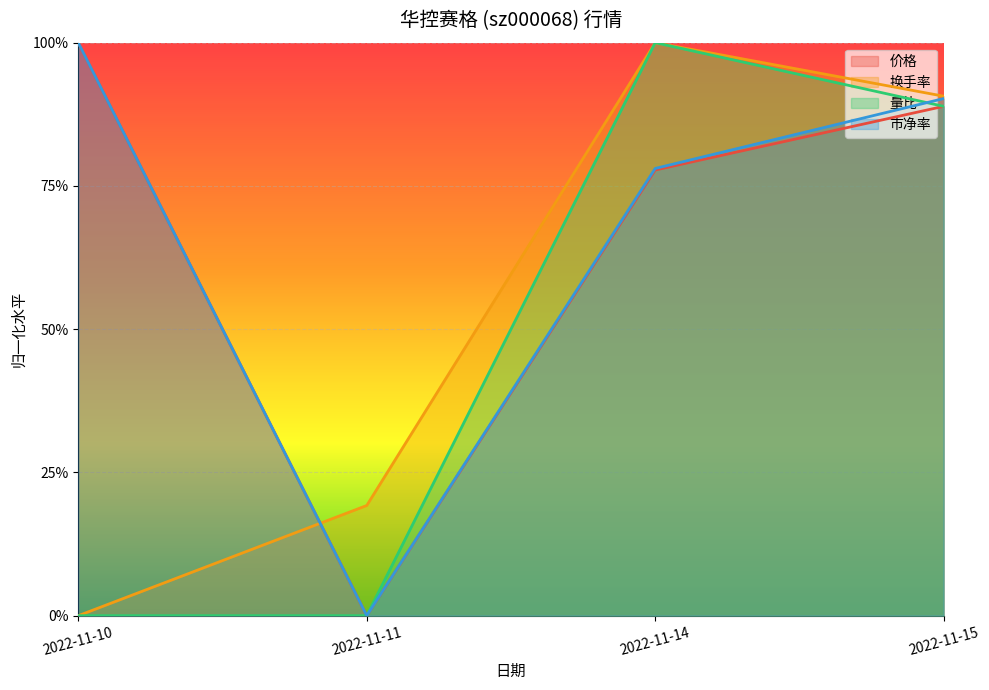

At which category is the sum across all series the highest?

2022-11-15